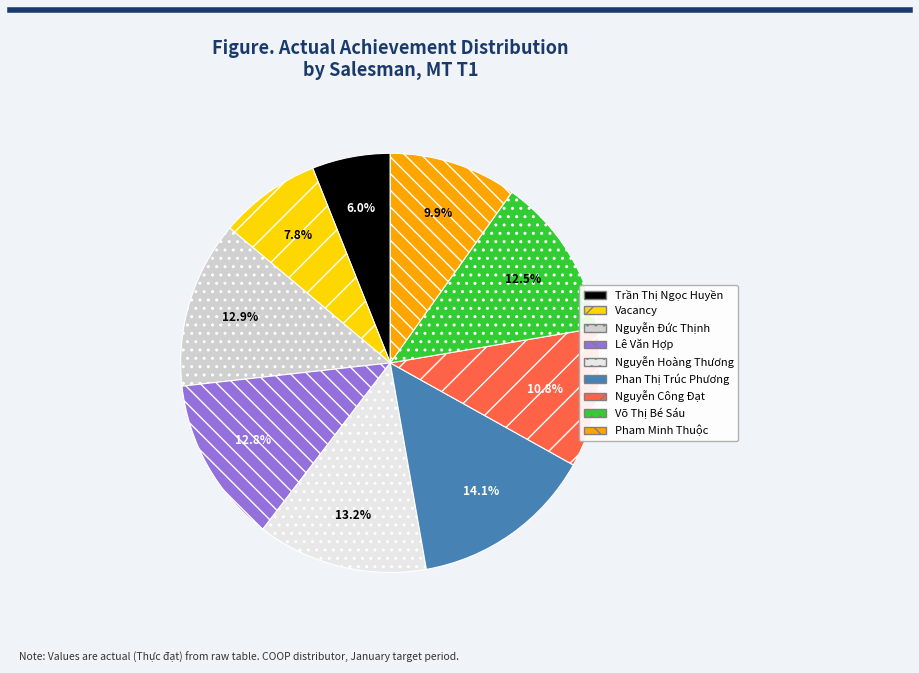

To the nearest percent, what is the average slice percentage?

11%